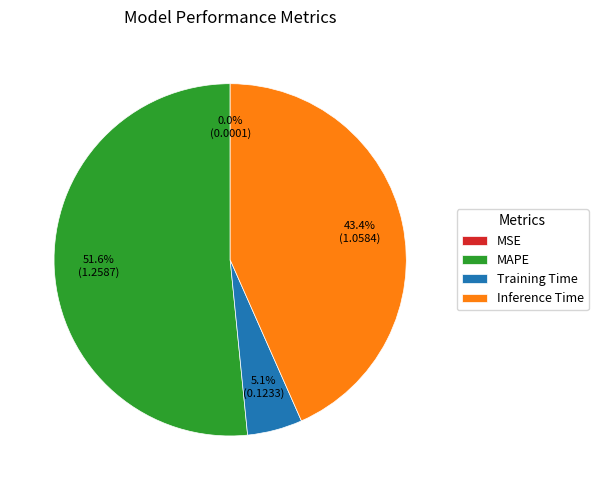

What percentage is NOT represented by Inference Time?

56.6%